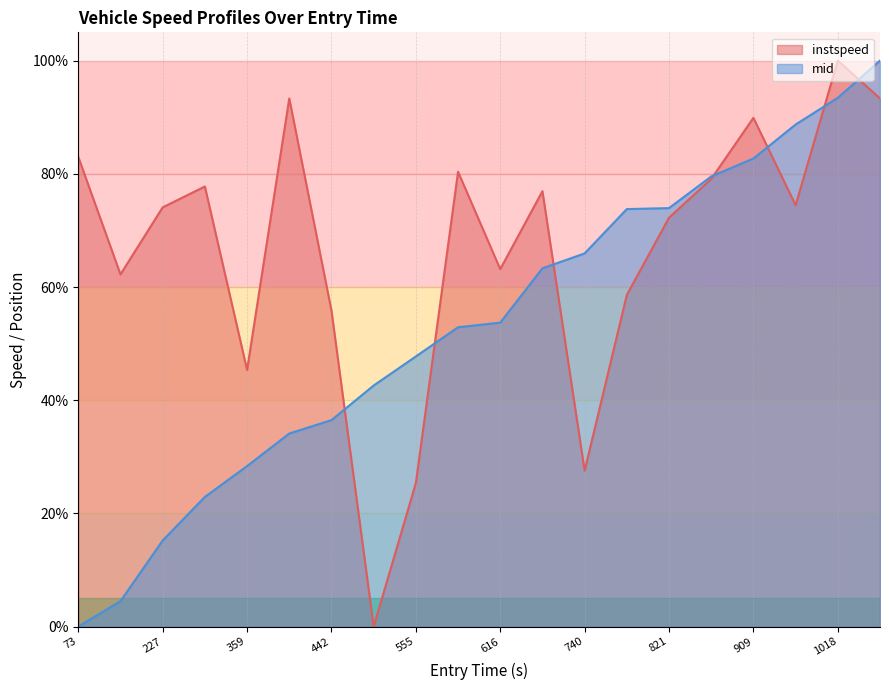

How many categories are shown in the chart?

20